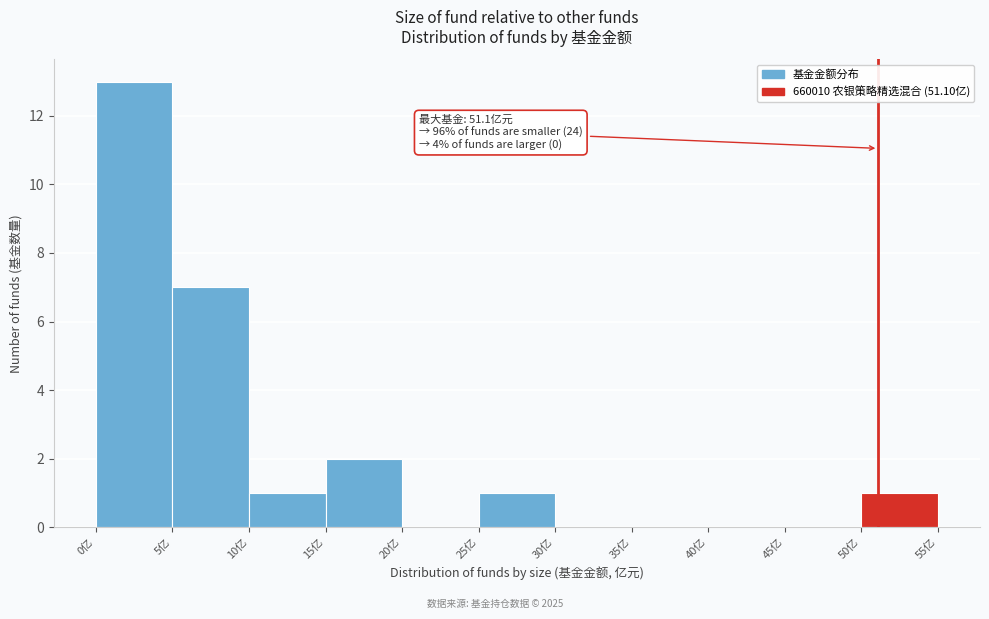

Over which range of the x-axis is the bar tallest?

0 to 5